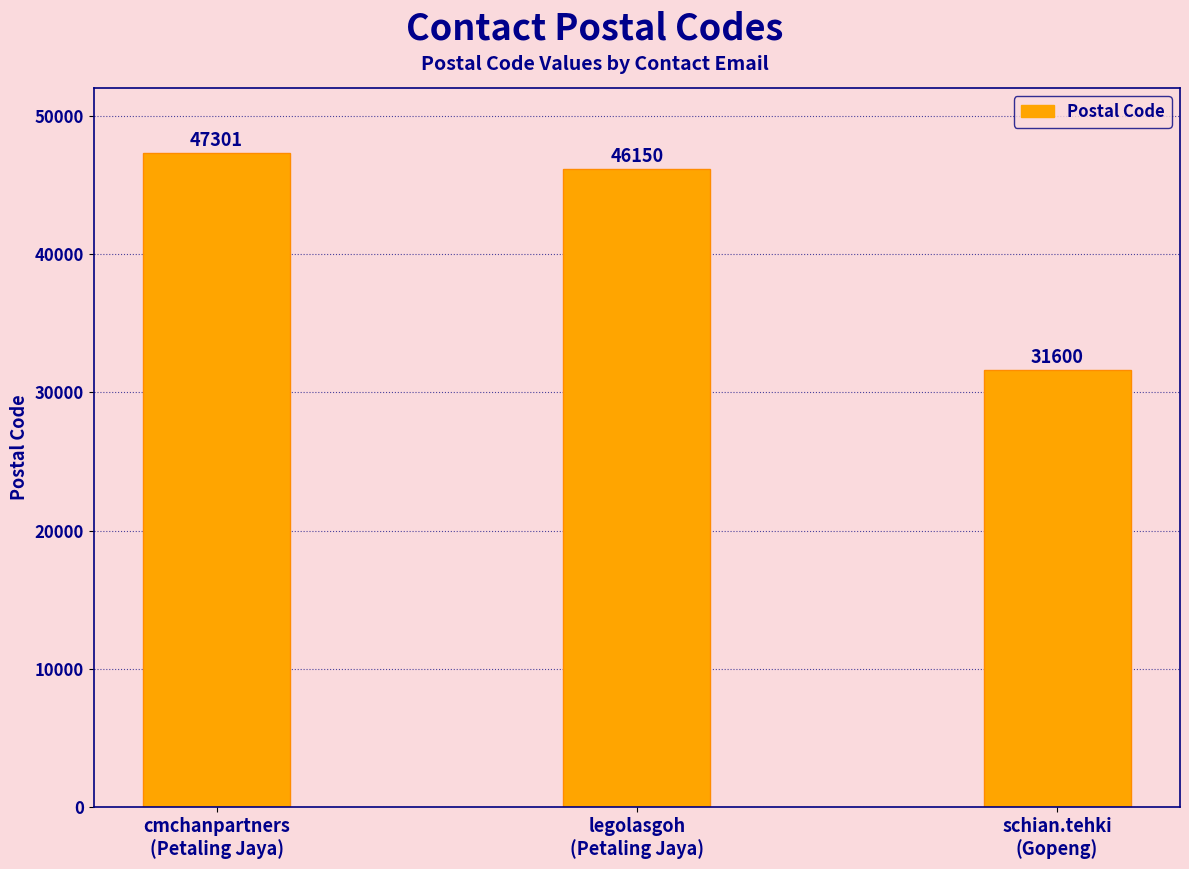

Reading right to left, what are all the values shown in this chart?

31600	46150	47301